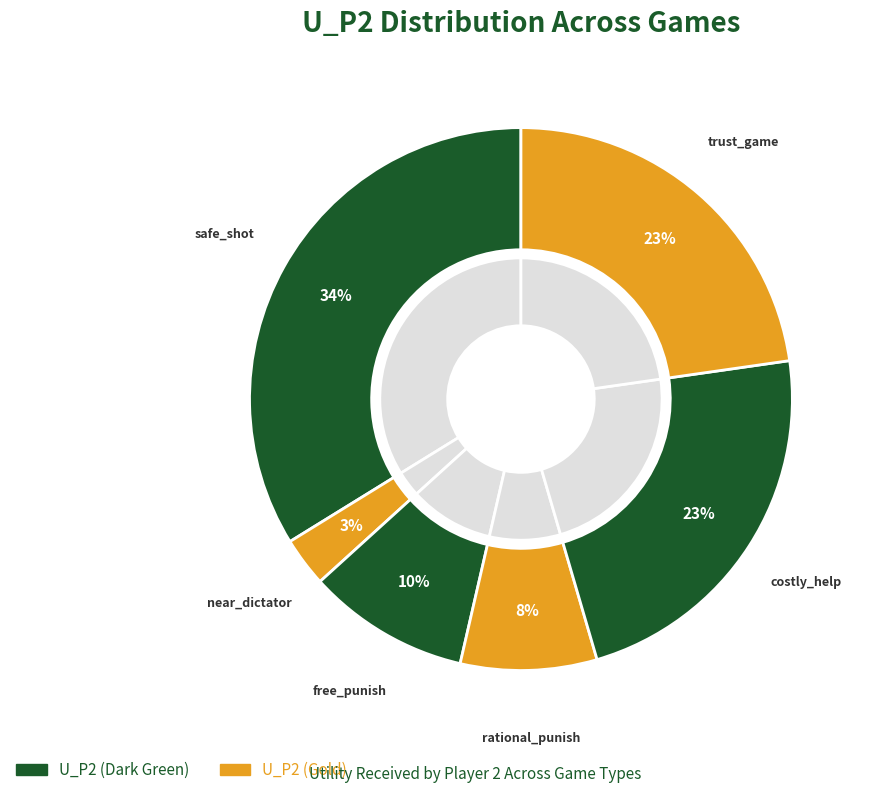

What is the largest slice in the pie chart?

safe_shot